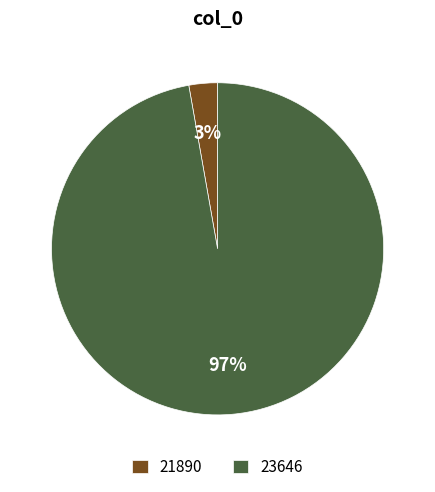

Which slice is the largest?

23646